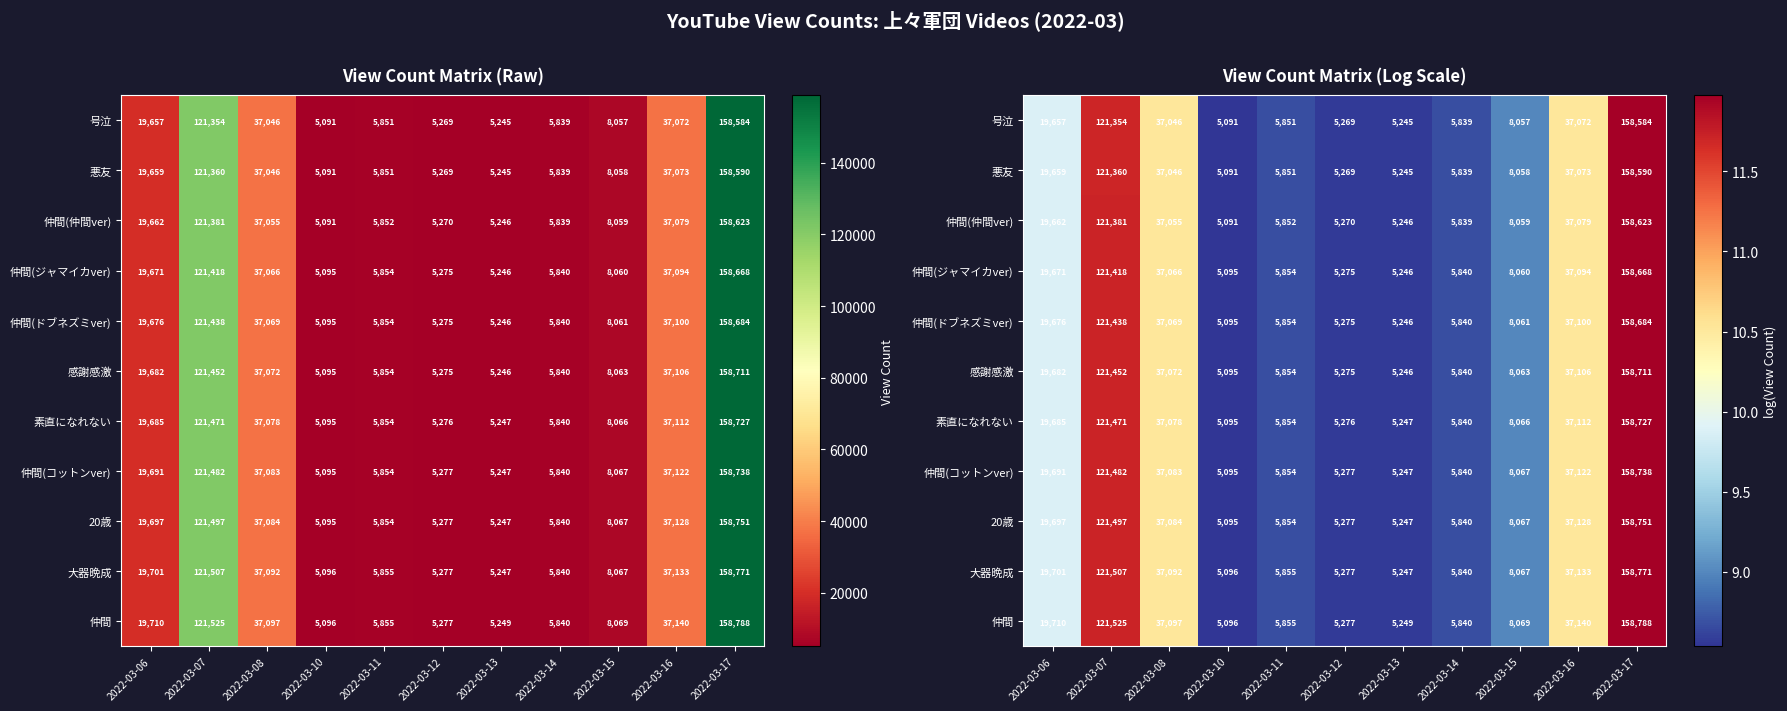

What is the difference between the maximum and second lowest values in the 仲間(ジャマイカver) series?

3.4